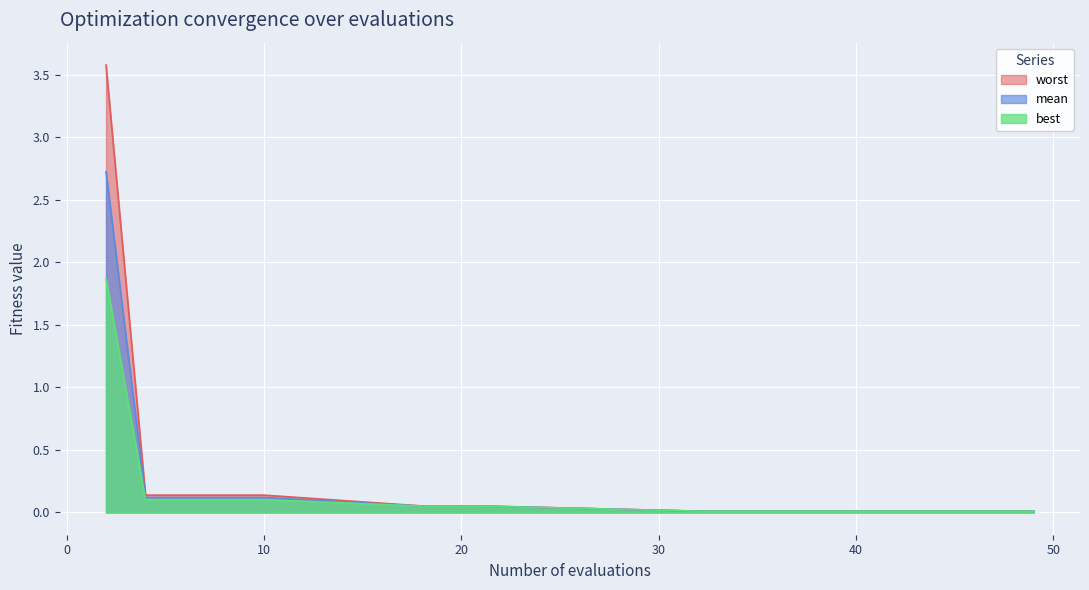

How many categories are shown in the chart?

19